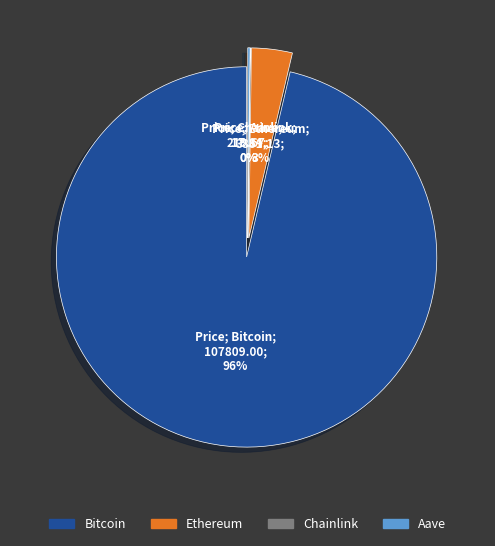

To the nearest percent, what is the difference between the Chainlink and Bitcoin slice percentages?

96%